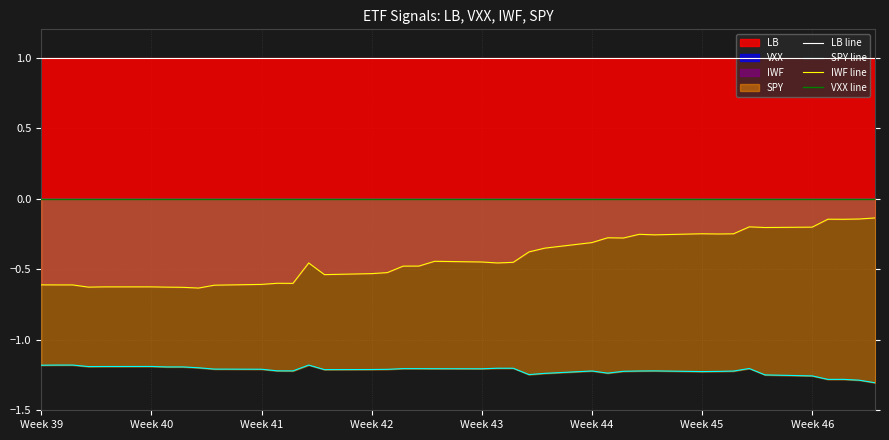

Does the chart display data point markers on the line(s)?

No